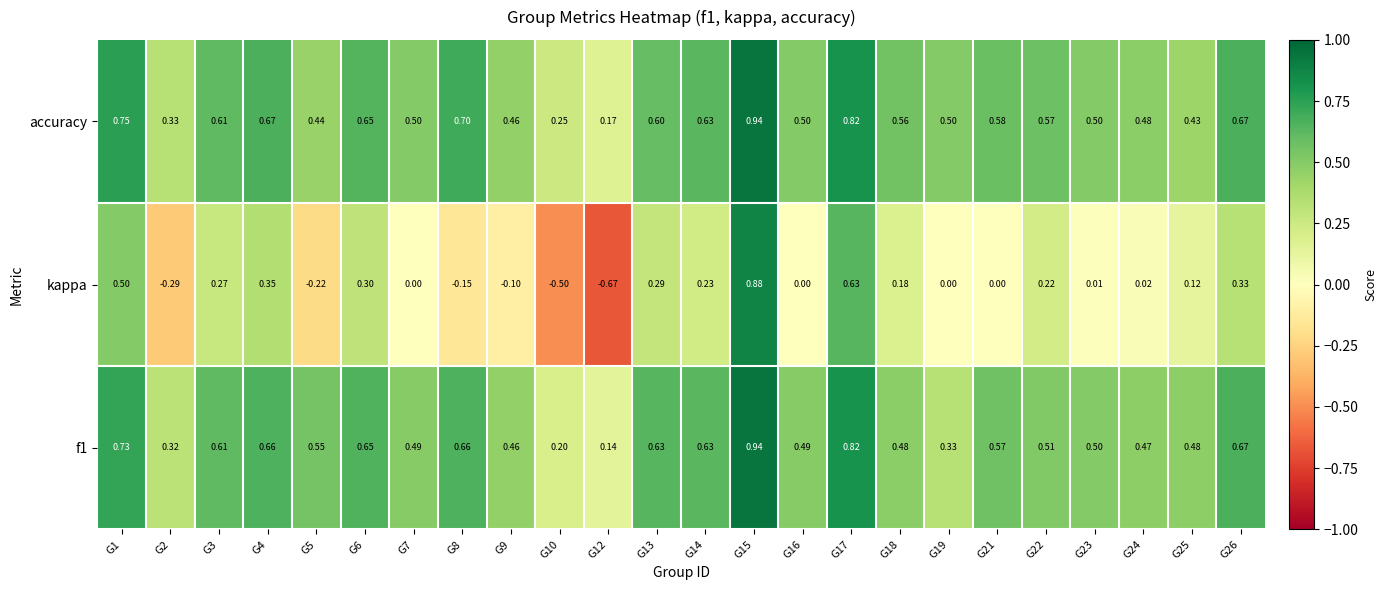

Which series has the largest total across all categories?

accuracy